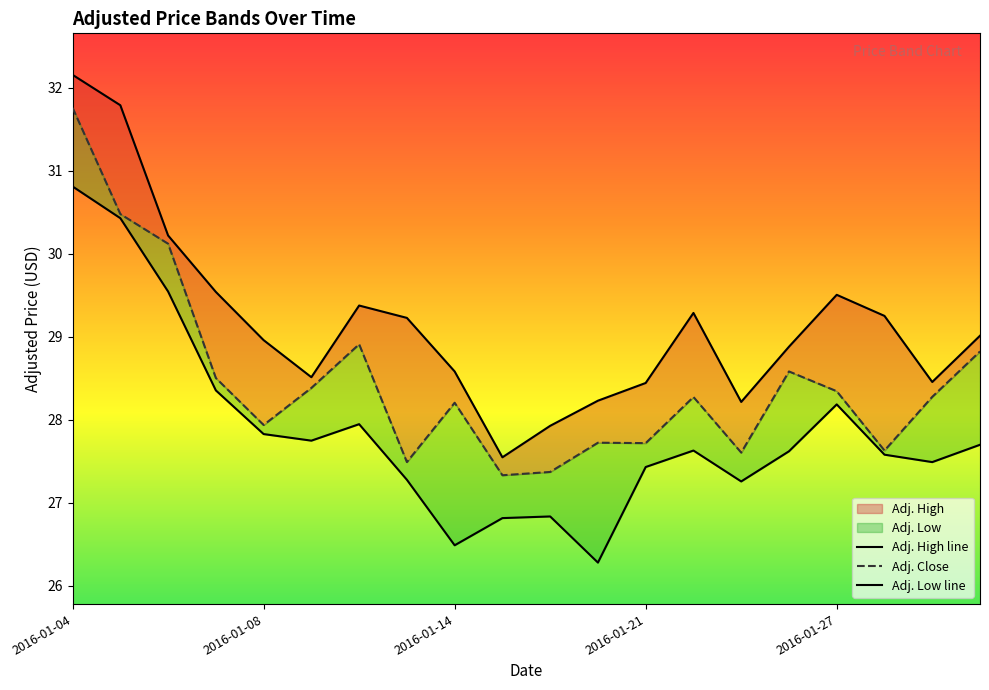

Rank the series by their maximum value, from highest to lowest.

Adj. High, Adj. Close, Adj. Low